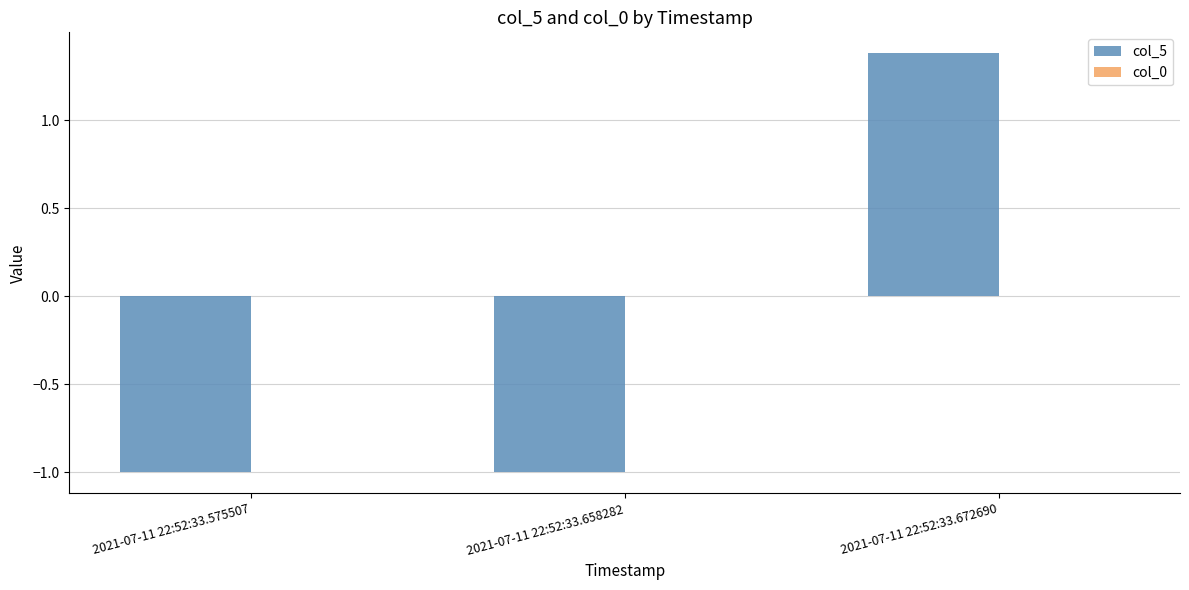

What is the change in value from 2021-07-11 22:52:33.575507 to 2021-07-11 22:52:33.672690?

+2.4